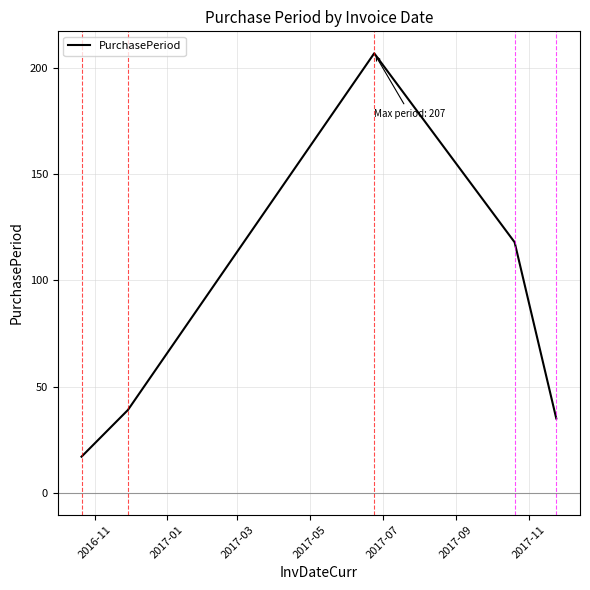

What is the smallest value displayed?

17